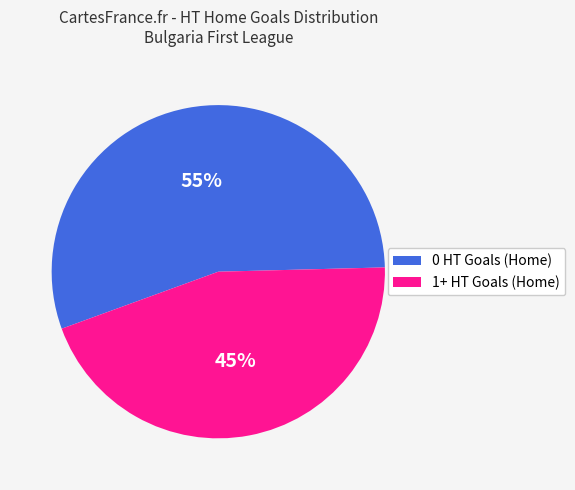

How many segments does this pie chart have?

2